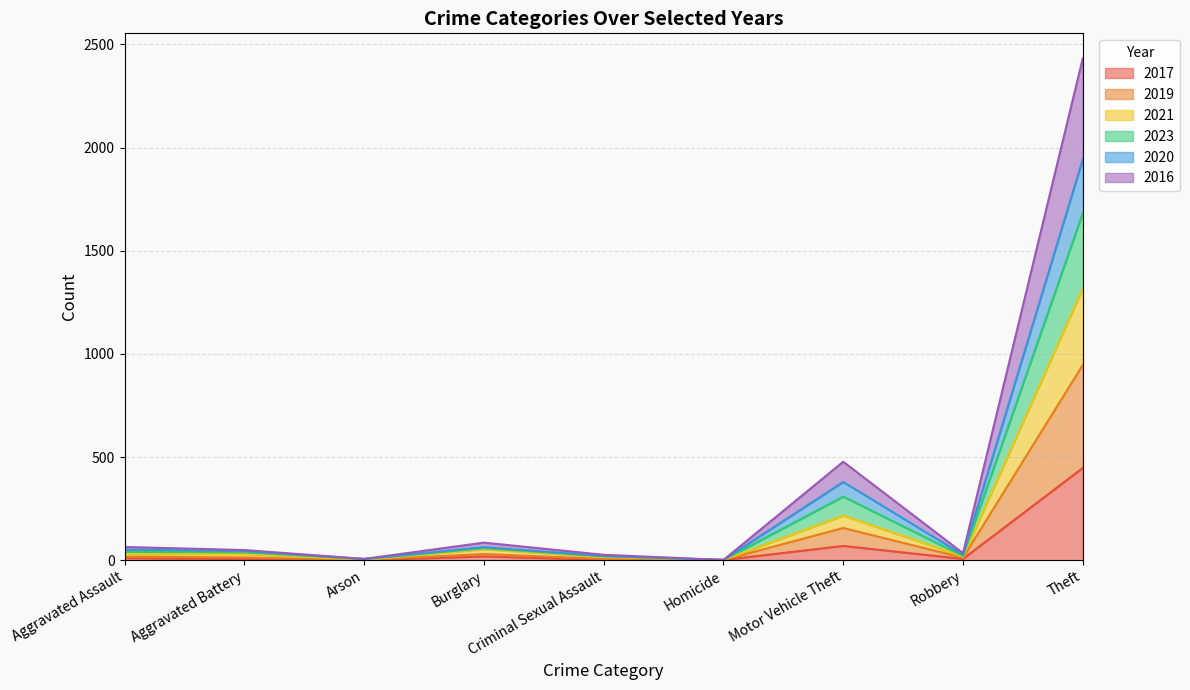

At which category is the sum across all series the highest?

Theft